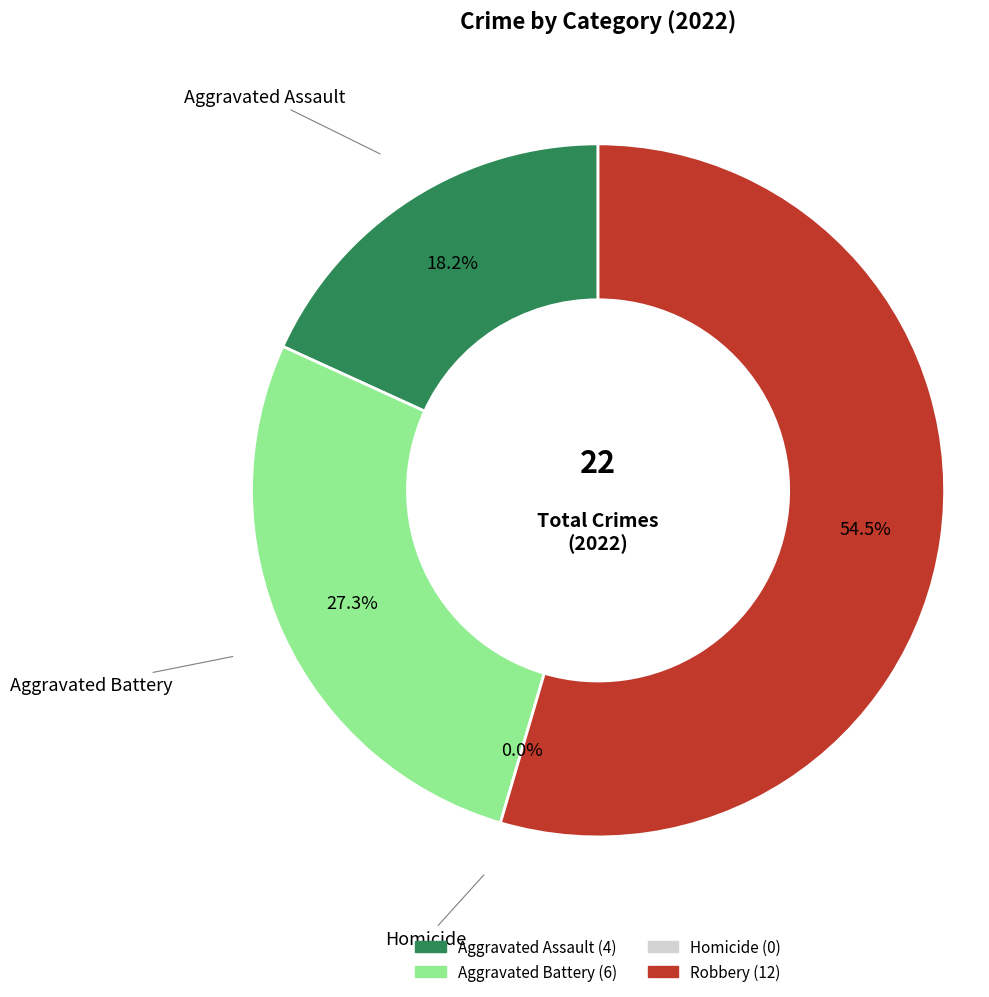

To the nearest percent, what is the difference between the Robbery and Aggravated Assault slice percentages?

36%